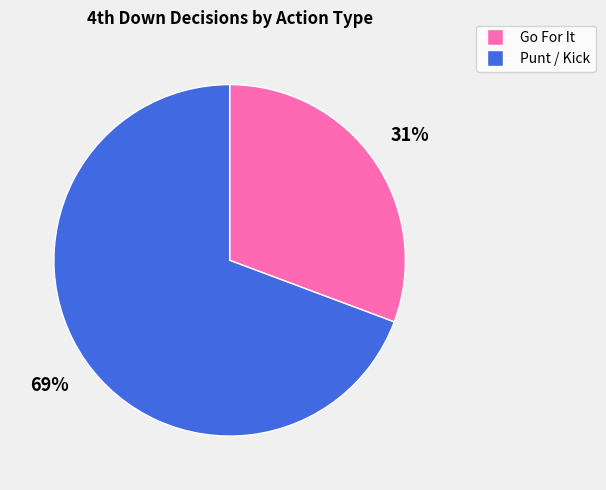

To the nearest percent, what is the average slice percentage?

50%